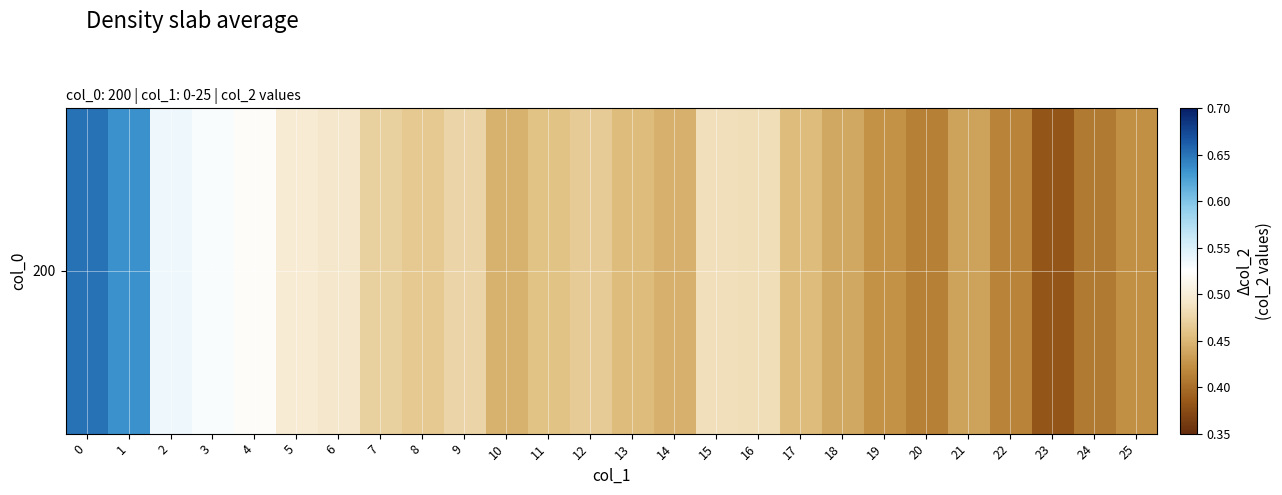

How many series are shown in this chart?

1